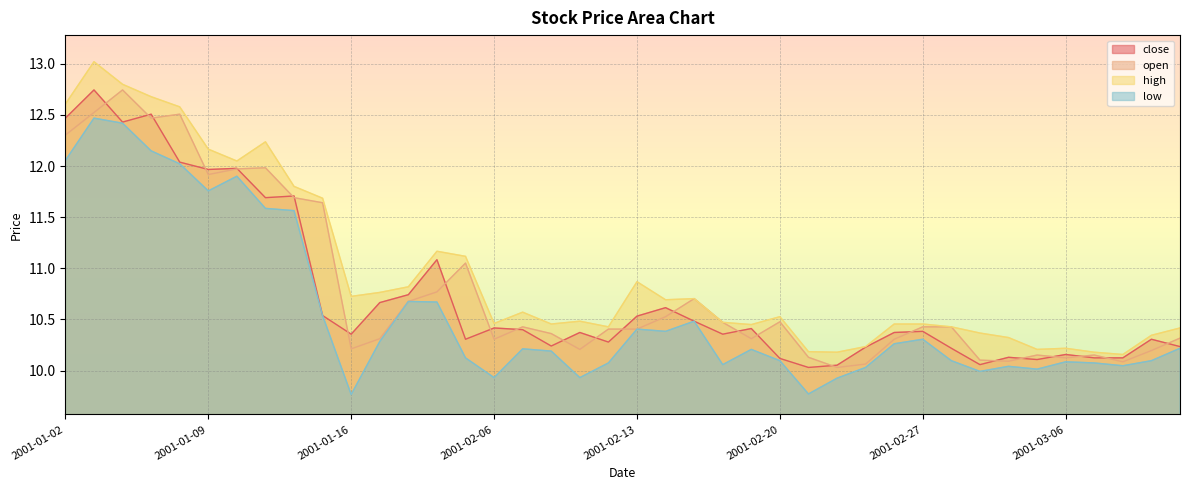

Reading right to left, list all the values displayed in this chart.

close: 2001-03-12=10.2	2001-03-09=10.3	2001-03-08=10.1	2001-03-07=10.1	2001-03-06=10.2	2001-03-05=10.1	2001-03-02=10.1	2001-03-01=10.1	2001-02-28=10.2	2001-02-27=10.4	2001-02-26=10.4	2001-02-23=10.2	2001-02-22=10.1	2001-02-21=10.0	2001-02-20=10.1	2001-02-19=10.4	2001-02-16=10.4	2001-02-15=10.5	2001-02-14=10.6	2001-02-13=10.5	2001-02-12=10.3	2001-02-09=10.4	2001-02-08=10.2	2001-02-07=10.4	2001-02-06=10.4	2001-02-05=10.3	2001-01-19=11.1	2001-01-18=10.7	2001-01-17=10.7	2001-01-16=10.4	2001-01-15=10.5	2001-01-12=11.7	2001-01-11=11.7	2001-01-10=12.0	2001-01-09=12.0	2001-01-08=12.0	2001-01-05=12.5	2001-01-04=12.4	2001-01-03=12.7	2001-01-02=12.5
open: 2001-03-12=10.3	2001-03-09=10.2	2001-03-08=10.1	2001-03-07=10.2	2001-03-06=10.1	2001-03-05=10.2	2001-03-02=10.1	2001-03-01=10.1	2001-02-28=10.4	2001-02-27=10.4	2001-02-26=10.3	2001-02-23=10.1	2001-02-22=10.0	2001-02-21=10.1	2001-02-20=10.5	2001-02-19=10.3	2001-02-16=10.5	2001-02-15=10.7	2001-02-14=10.5	2001-02-13=10.4	2001-02-12=10.4	2001-02-09=10.2	2001-02-08=10.4	2001-02-07=10.4	2001-02-06=10.3	2001-02-05=11.1	2001-01-19=10.8	2001-01-18=10.7	2001-01-17=10.3	2001-01-16=10.2	2001-01-15=11.6	2001-01-12=11.7	2001-01-11=12.0	2001-01-10=12.0	2001-01-09=11.9	2001-01-08=12.5	2001-01-05=12.5	2001-01-04=12.7	2001-01-03=12.5	2001-01-02=12.3
high: 2001-03-12=10.4	2001-03-09=10.3	2001-03-08=10.2	2001-03-07=10.2	2001-03-06=10.2	2001-03-05=10.2	2001-03-02=10.3	2001-03-01=10.4	2001-02-28=10.4	2001-02-27=10.5	2001-02-26=10.5	2001-02-23=10.2	2001-02-22=10.2	2001-02-21=10.2	2001-02-20=10.5	2001-02-19=10.4	2001-02-16=10.5	2001-02-15=10.7	2001-02-14=10.7	2001-02-13=10.9	2001-02-12=10.4	2001-02-09=10.5	2001-02-08=10.5	2001-02-07=10.6	2001-02-06=10.5	2001-02-05=11.1	2001-01-19=11.2	2001-01-18=10.8	2001-01-17=10.8	2001-01-16=10.7	2001-01-15=11.7	2001-01-12=11.8	2001-01-11=12.2	2001-01-10=12.0	2001-01-09=12.2	2001-01-08=12.6	2001-01-05=12.7	2001-01-04=12.8	2001-01-03=13.0	2001-01-02=12.6
low: 2001-03-12=10.2	2001-03-09=10.1	2001-03-08=10.0	2001-03-07=10.1	2001-03-06=10.1	2001-03-05=10.0	2001-03-02=10.0	2001-03-01=10.0	2001-02-28=10.1	2001-02-27=10.3	2001-02-26=10.3	2001-02-23=10.0	2001-02-22=9.9	2001-02-21=9.8	2001-02-20=10.1	2001-02-19=10.2	2001-02-16=10.1	2001-02-15=10.5	2001-02-14=10.4	2001-02-13=10.4	2001-02-12=10.1	2001-02-09=9.9	2001-02-08=10.2	2001-02-07=10.2	2001-02-06=9.9	2001-02-05=10.1	2001-01-19=10.7	2001-01-18=10.7	2001-01-17=10.3	2001-01-16=9.8	2001-01-15=10.5	2001-01-12=11.6	2001-01-11=11.6	2001-01-10=11.9	2001-01-09=11.8	2001-01-08=12.0	2001-01-05=12.1	2001-01-04=12.4	2001-01-03=12.5	2001-01-02=12.1